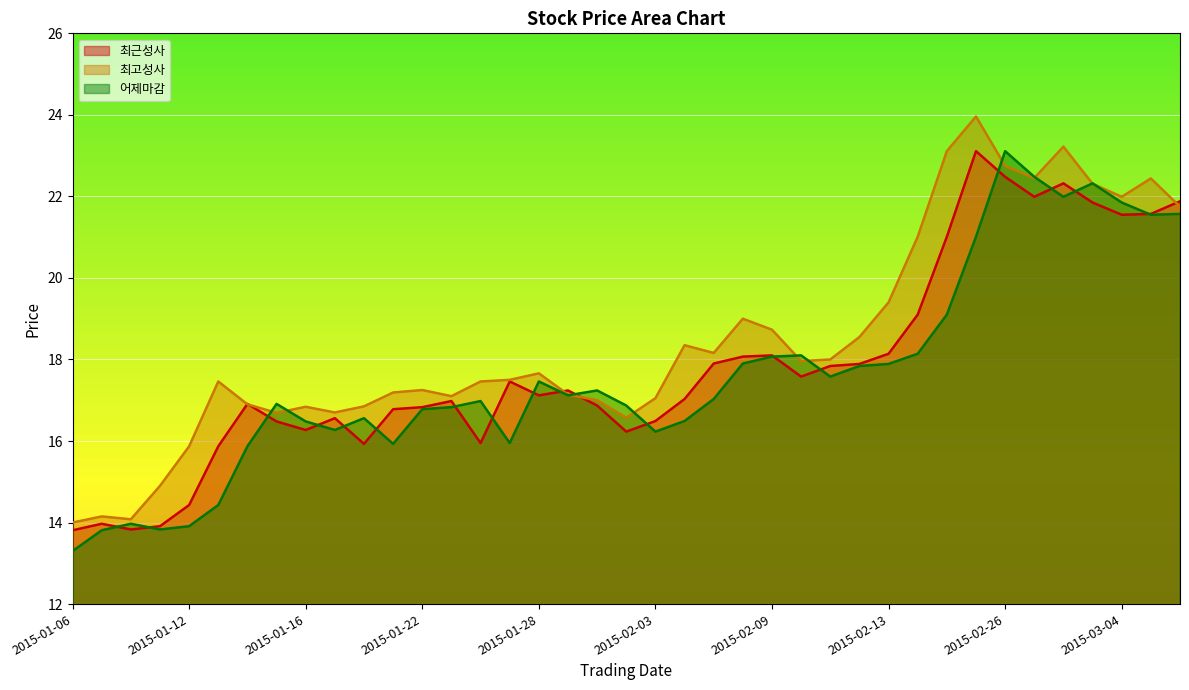

Reading left to right, extract all data points from this chart.

최근성사: 13.8	14.0	13.8	13.9	14.4	15.9	16.9	16.5	16.3	16.6	15.9	16.8	16.8	17.0	15.9	17.5	17.1	17.2	16.9	16.2	16.5	17.0	17.9	18.1	18.1	17.6	17.8	17.9	18.1	19.1	21.0	23.1	22.5	22.0	22.3	21.9	21.6	21.6	21.9
최고성사: 14.0	14.2	14.1	14.9	15.9	17.5	16.9	16.7	16.8	16.7	16.9	17.2	17.2	17.1	17.5	17.5	17.7	17.1	17.0	16.6	17.1	18.4	18.2	19.0	18.7	18.0	18.0	18.6	19.4	21.0	23.1	24.0	22.8	22.4	23.2	22.3	22.0	22.4	21.8
어제마감: 13.3	13.8	14.0	13.8	13.9	14.4	15.9	16.9	16.5	16.3	16.6	15.9	16.8	16.8	17.0	15.9	17.5	17.1	17.2	16.9	16.2	16.5	17.0	17.9	18.1	18.1	17.6	17.8	17.9	18.1	19.1	21.0	23.1	22.5	22.0	22.3	21.9	21.6	21.6